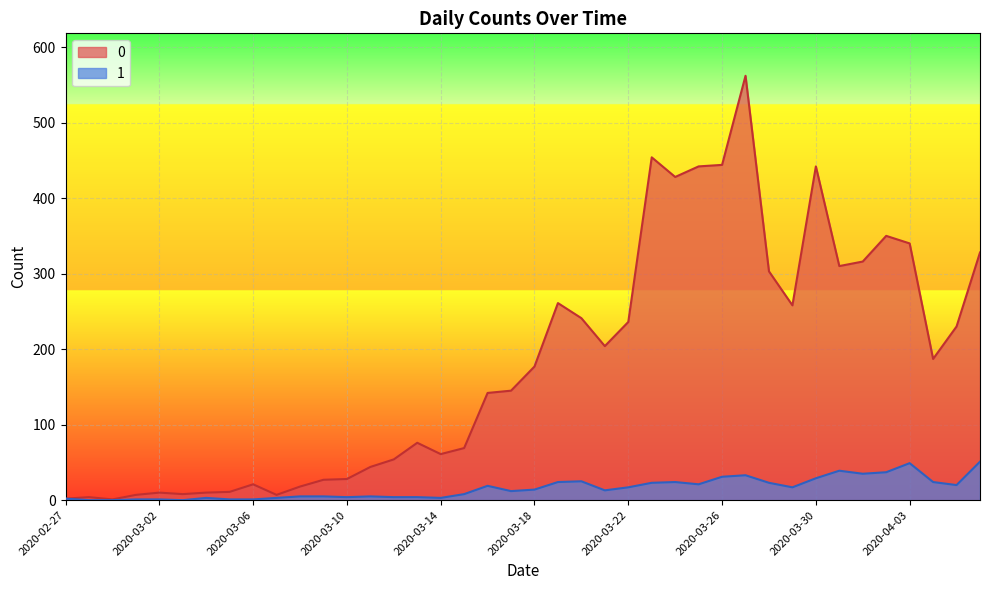

What is the total value across all series at 2020-04-04?

211